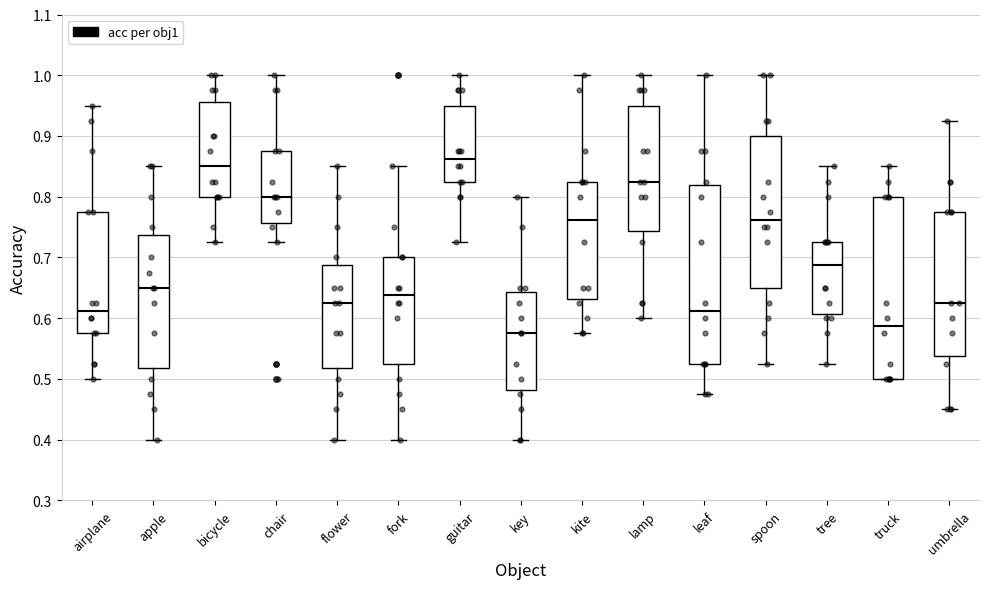

Reading left to right, transcribe this box plot: for each box, give where its median line is, the range the box spans, and where its two whiskers end, as read against the y-axis. The values are not printed on the chart, so give them approximately, as read against the axis.

airplane: median 0.61, box 0.58 to 0.78, whiskers 0.50 to 0.95
apple: median 0.65, box 0.52 to 0.74, whiskers 0.40 to 0.85
bicycle: median 0.85, box 0.80 to 0.96, whiskers 0.73 to 1.00
chair: median 0.80, box 0.76 to 0.88, whiskers 0.73 to 1.00
flower: median 0.63, box 0.52 to 0.69, whiskers 0.40 to 0.85
fork: median 0.64, box 0.53 to 0.70, whiskers 0.40 to 0.85
guitar: median 0.86, box 0.83 to 0.95, whiskers 0.73 to 1.00
key: median 0.58, box 0.48 to 0.64, whiskers 0.40 to 0.80
kite: median 0.76, box 0.63 to 0.83, whiskers 0.58 to 1.00
lamp: median 0.83, box 0.74 to 0.95, whiskers 0.60 to 1.00
leaf: median 0.61, box 0.53 to 0.82, whiskers 0.48 to 1.00
spoon: median 0.76, box 0.65 to 0.90, whiskers 0.53 to 1.00
tree: median 0.69, box 0.61 to 0.73, whiskers 0.53 to 0.85
truck: median 0.59, box 0.50 to 0.80, whiskers 0.50 to 0.85
umbrella: median 0.63, box 0.54 to 0.78, whiskers 0.45 to 0.93